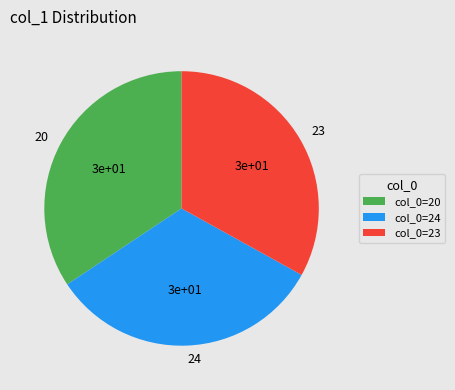

Is it true that col_0=20 is 46% of the pie?

False